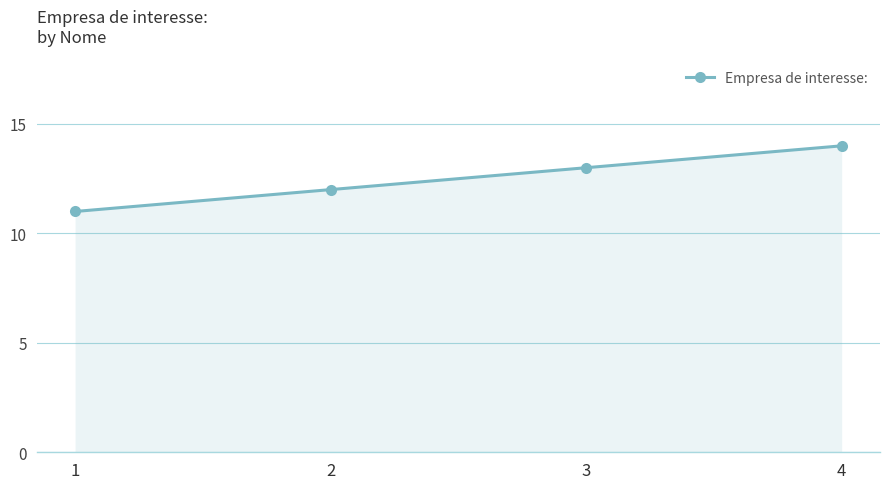

At which label is the value closest to 12?

2